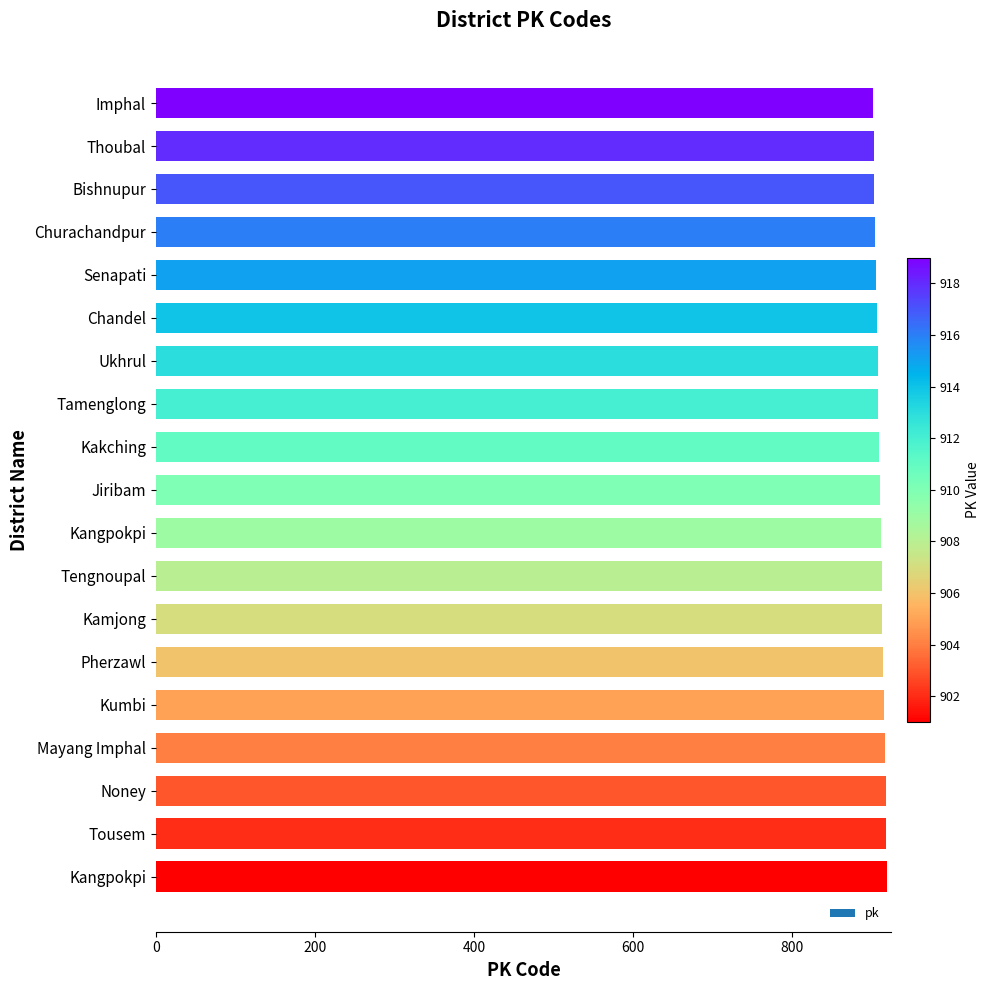

Count the number of data series in this chart.

1